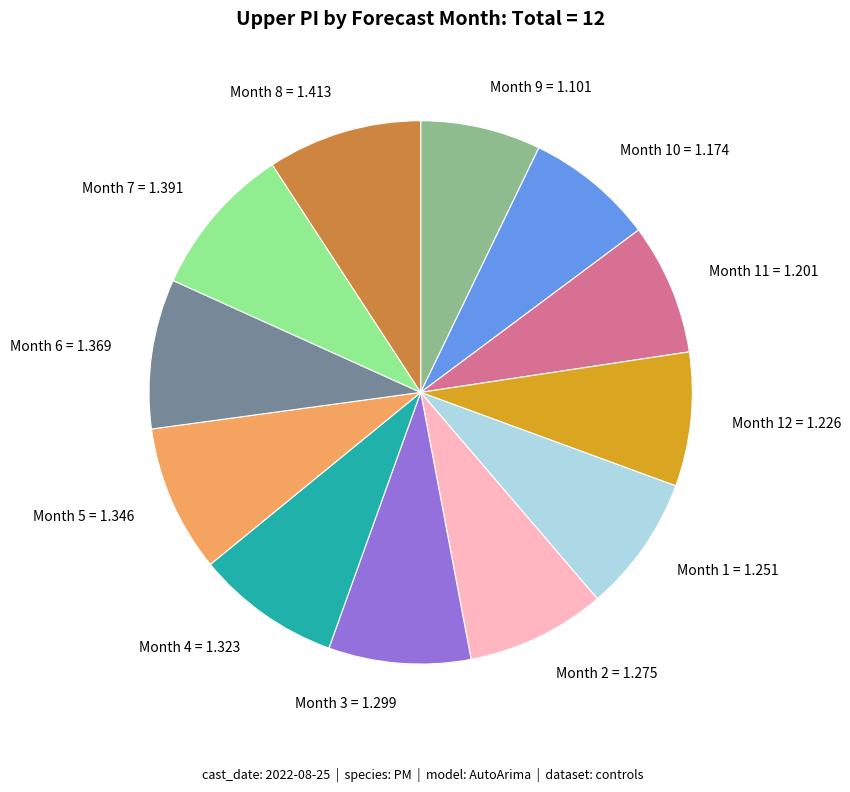

Does Month 6 = 1.369 represent more than half of the total?

No